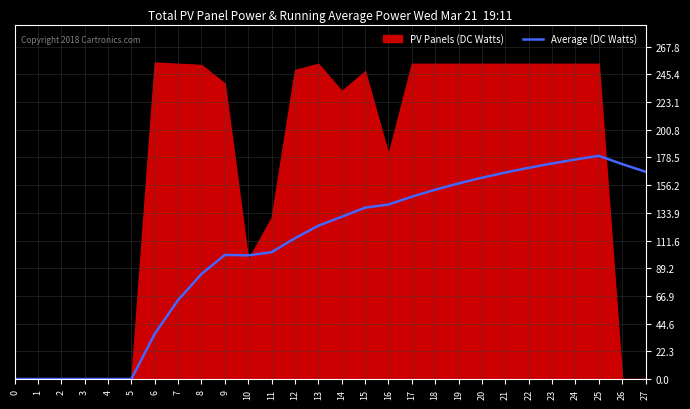

Reading left to right, extract all data points from this chart.

0=0.0	1=0.0	2=0.0	3=0.0	4=0.0	5=0.0	6=36.4	7=63.6	8=84.7	9=100.0	10=99.6	11=102.2	12=113.5	13=123.5	14=130.7	15=138.1	16=140.6	17=146.9	18=152.5	19=157.6	20=162.2	21=166.4	22=170.2	23=173.7	24=176.9	25=179.8	26=173.2	27=167.0